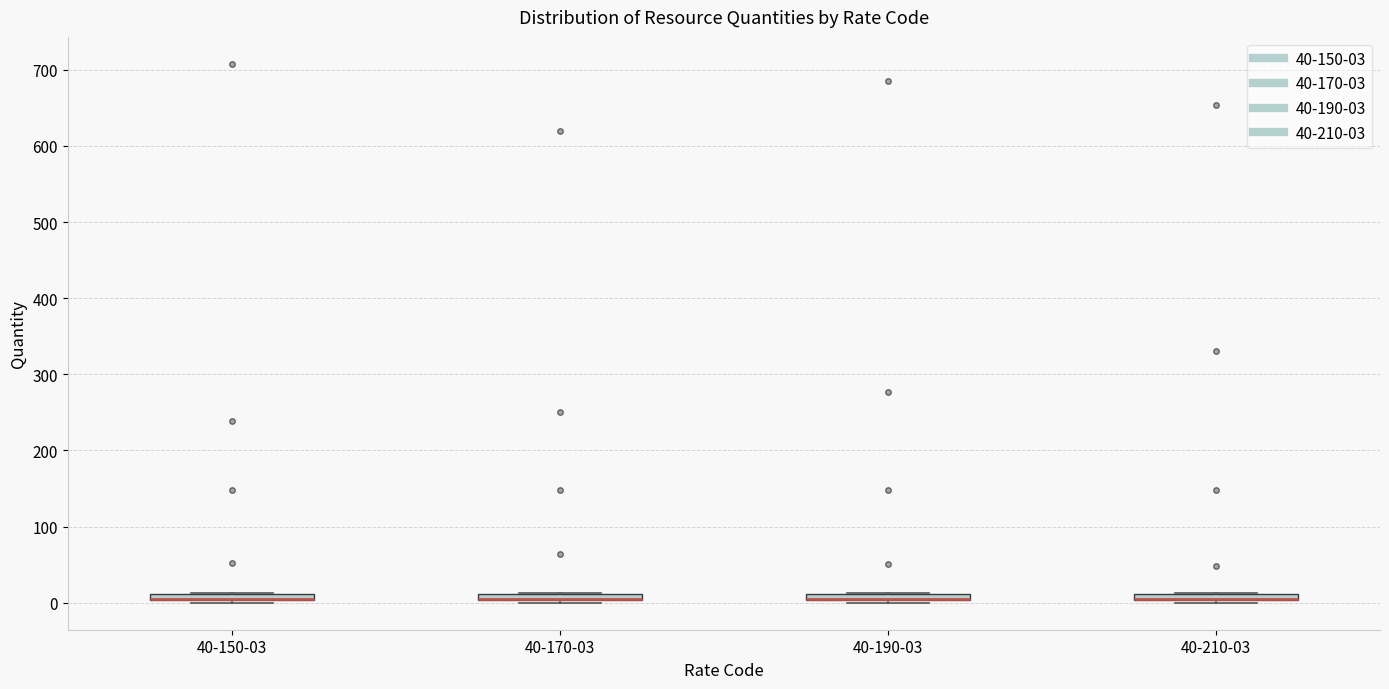

Where is the lower edge of the box for 40-150-03 on the y-axis? The values are not printed on the chart, so give them approximately, as read against the axis.

0